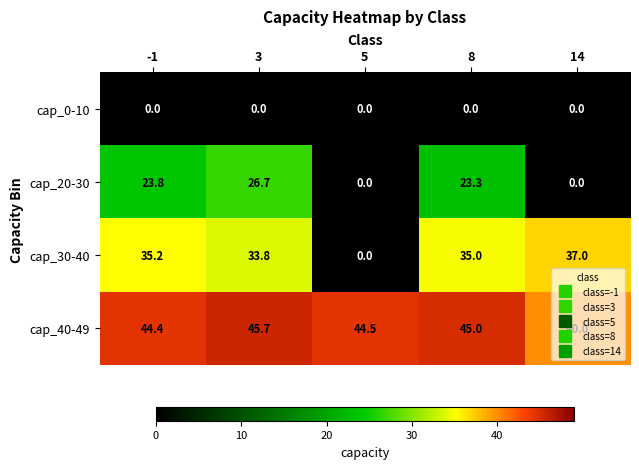

List the series in order of their overall mean, lowest first.

cap_0-10, cap_20-30, cap_30-40, cap_40-49